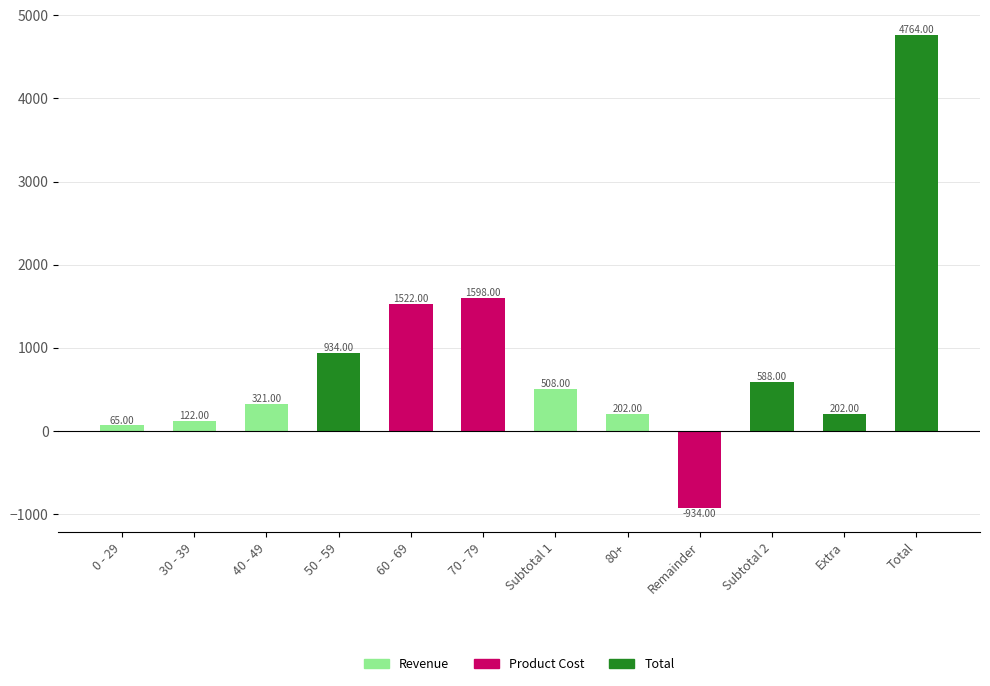

Rank the categories by Total value from lowest to highest.

0 - 29, 30 - 39, 40 - 49, 60 - 69, 70 - 79, Subtotal 1, 80+, Remainder, Extra, Subtotal 2, 50 - 59, Total